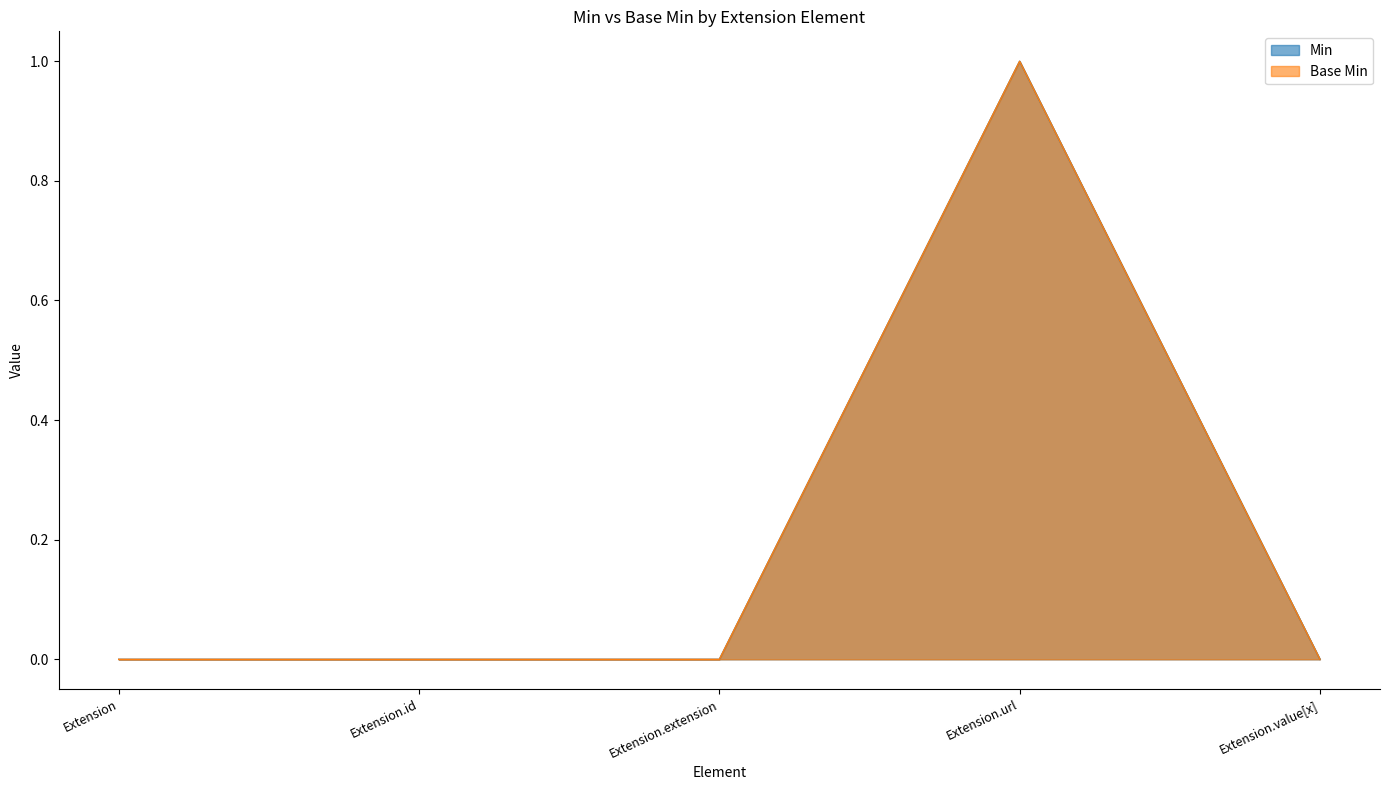

What is the sum of all Base Min values?

1